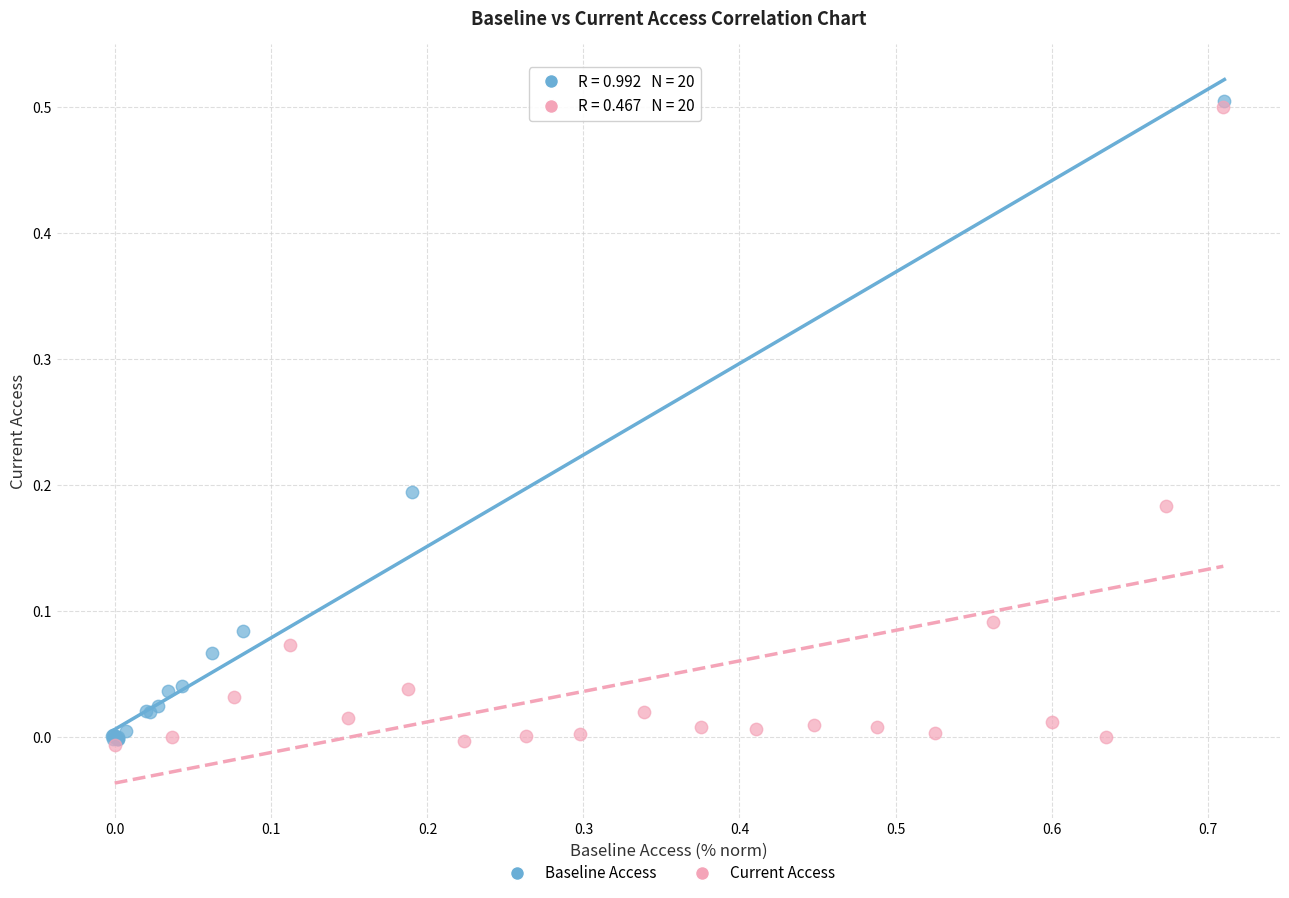

What are all the series names shown in the legend?

Baseline Access, Current Access